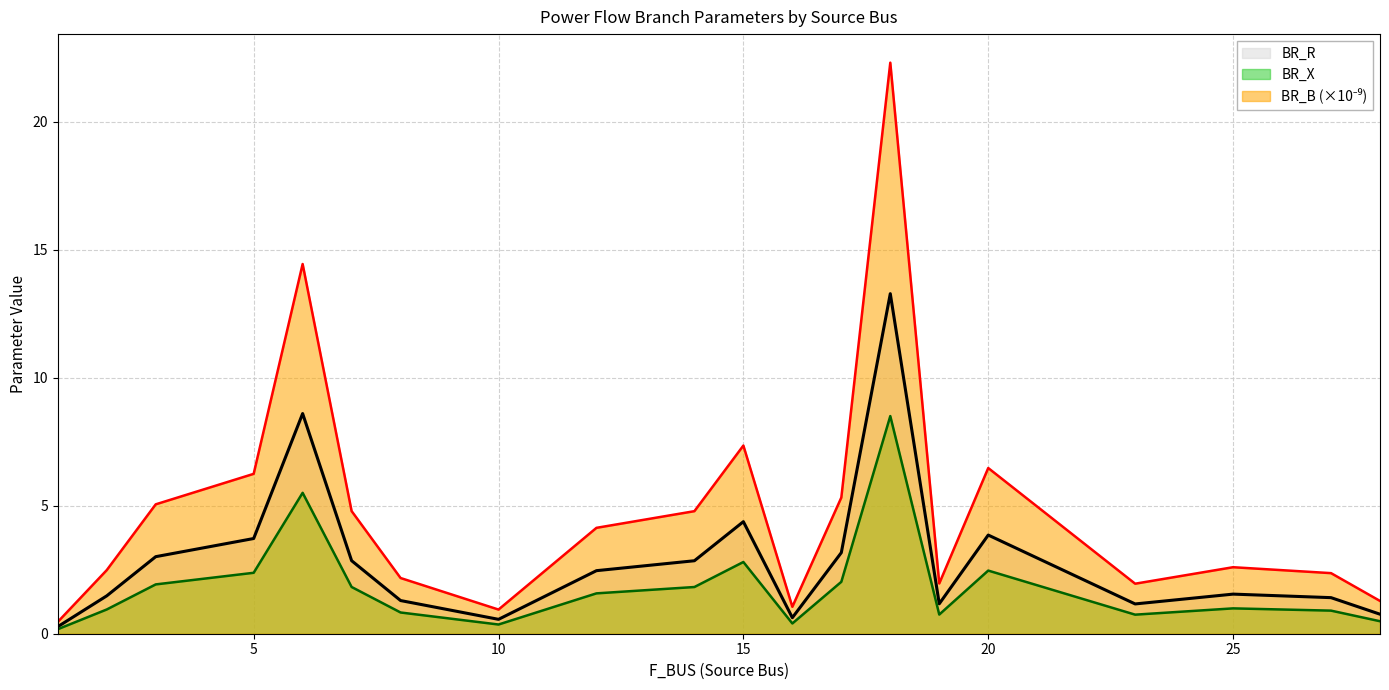

Between 12 and 17, which series saw the biggest shift?

BR_X